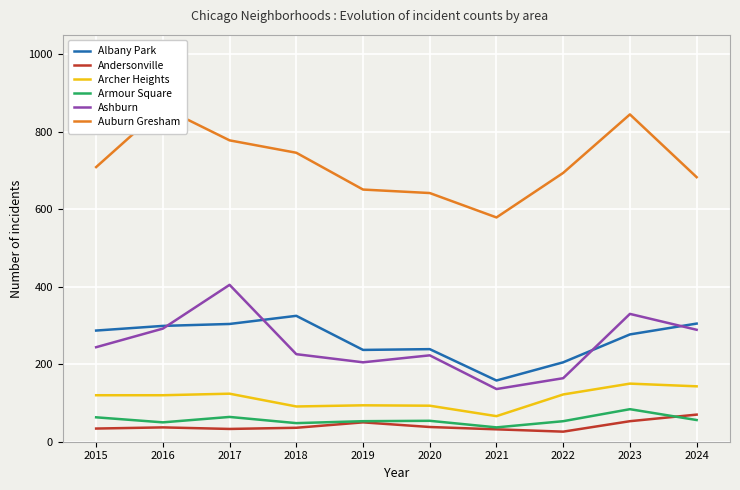

Is the value of Auburn Gresham at 2015 greater than the value of Ashburn at 2017?

Yes